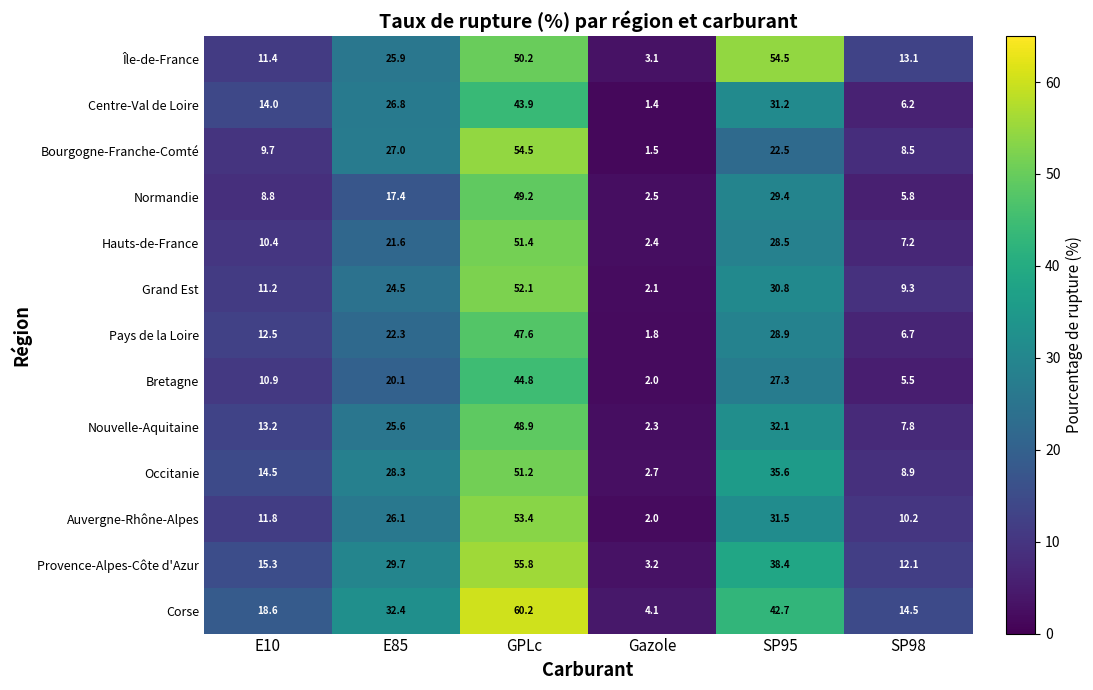

What is the minimum value for Pays de la Loire?

1.8